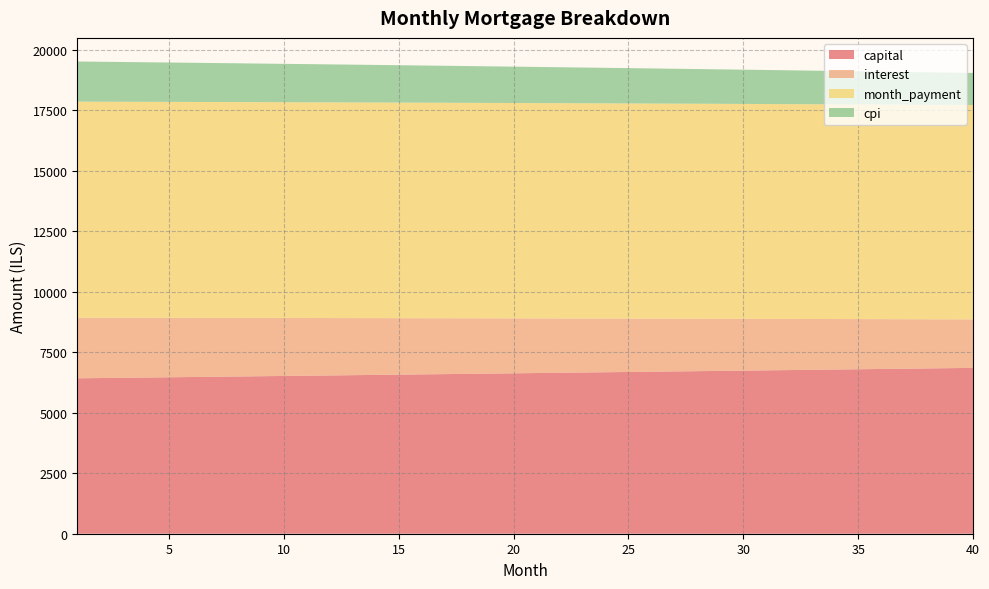

Reading right to left, extract all data points from this chart.

capital: 6851.8	6840.4	6829.0	6817.6	6806.3	6795.0	6783.7	6772.4	6761.1	6749.9	6738.6	6727.4	6716.2	6705.1	6693.9	6682.8	6671.6	6660.5	6649.5	6638.4	6627.3	6616.3	6605.3	6594.3	6583.4	6572.4	6561.5	6550.5	6539.6	6528.8	6517.9	6507.1	6496.2	6485.4	6474.6	6463.9	6453.1	6442.4	6431.6	6420.9
interest: 2004.1	2017.9	2031.6	2045.3	2058.9	2072.5	2086.0	2099.4	2112.8	2126.2	2139.5	2152.8	2166.0	2179.1	2192.3	2205.3	2218.3	2231.3	2244.2	2257.1	2269.9	2282.6	2295.3	2308.0	2320.6	2333.2	2345.7	2358.2	2370.6	2383.0	2395.3	2407.6	2419.8	2432.0	2444.2	2456.3	2468.3	2480.3	2492.3	2504.2
month_payment: 8855.9	8858.3	8860.6	8862.9	8865.2	8867.4	8869.7	8871.8	8874.0	8876.1	8878.2	8880.2	8882.2	8884.2	8886.2	8888.1	8890.0	8891.8	8893.7	8895.4	8897.2	8899.0	8900.7	8902.3	8904.0	8905.6	8907.2	8908.7	8910.3	8911.8	8913.2	8914.7	8916.1	8917.4	8918.8	8920.1	8921.4	8922.7	8923.9	8925.1
cpi: 1324.7	1333.9	1343.0	1352.2	1361.3	1370.3	1379.3	1388.3	1397.3	1406.2	1415.1	1424.0	1432.8	1441.6	1450.3	1459.1	1467.8	1476.4	1485.0	1493.6	1502.2	1510.7	1519.2	1527.7	1536.1	1544.5	1552.9	1561.2	1569.5	1577.8	1586.0	1594.2	1602.4	1610.5	1618.7	1626.7	1634.8	1642.8	1650.8	1658.7